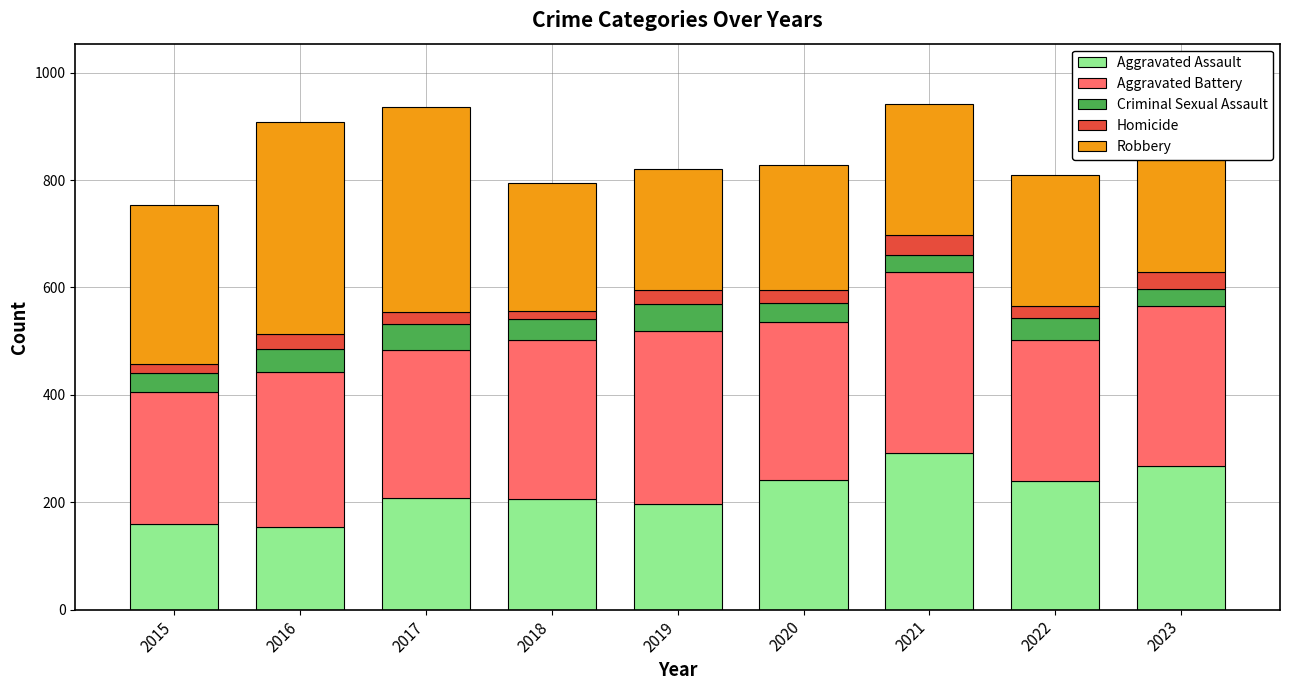

Are the bars horizontal?

No